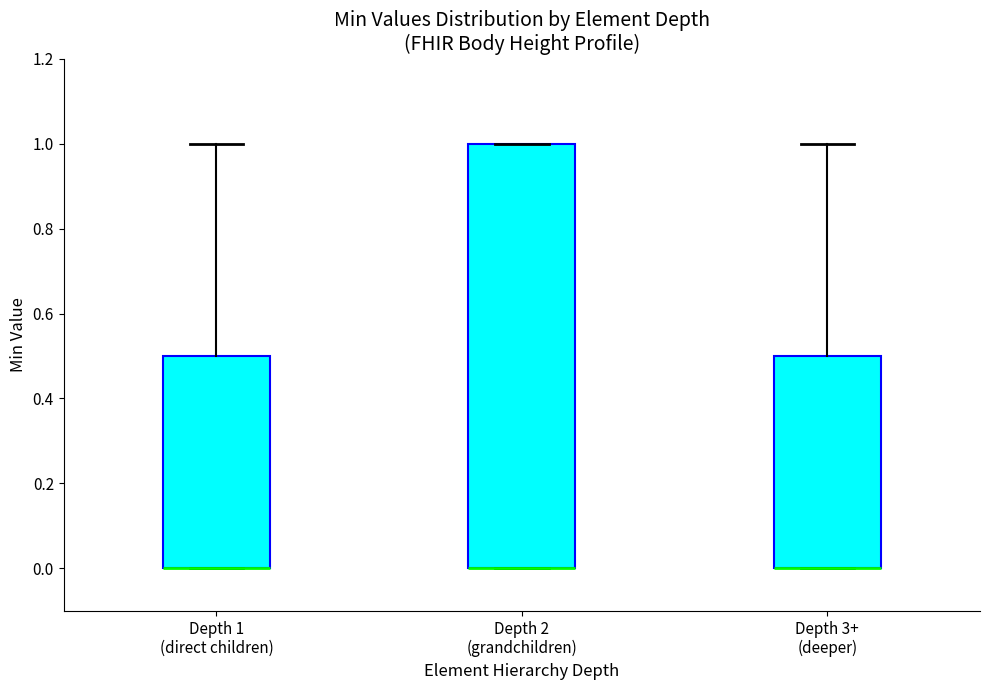

Reading left to right, transcribe this box plot: for each box, give where its median line is, the range the box spans, and where its two whiskers end, as read against the y-axis. The values are not printed on the chart, so give them approximately, as read against the axis.

Depth 1 (direct children): median 0.0 (drawn on the box's lower edge), box 0.0 to 0.5, whiskers 0.0 to 1.0
Depth 2 (grandchildren): median 0.0 (drawn on the box's lower edge), box 0.0 to 1.0, whiskers 0.0 to 1.0
Depth 3+ (deeper): median 0.0 (drawn on the box's lower edge), box 0.0 to 0.5, whiskers 0.0 to 1.0